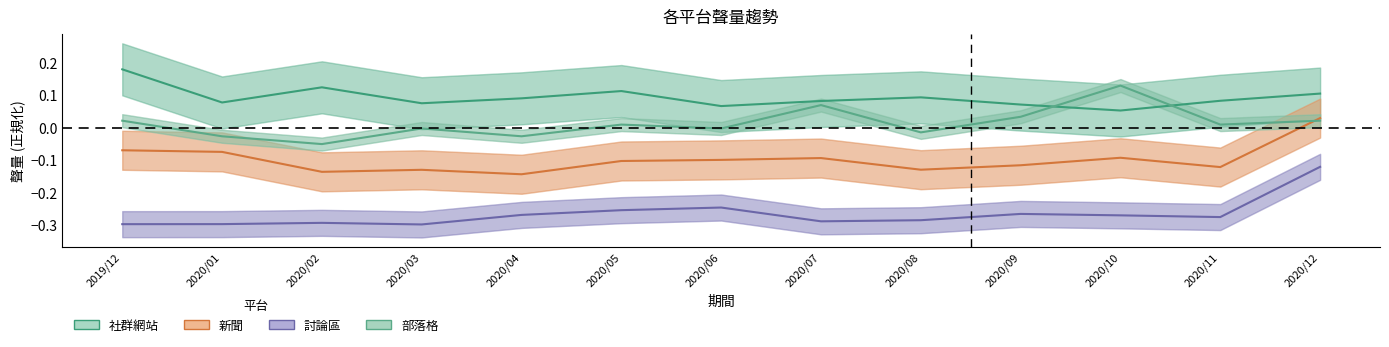

The 討論區 series shows -0.3 at 2020/09. True or false?

False